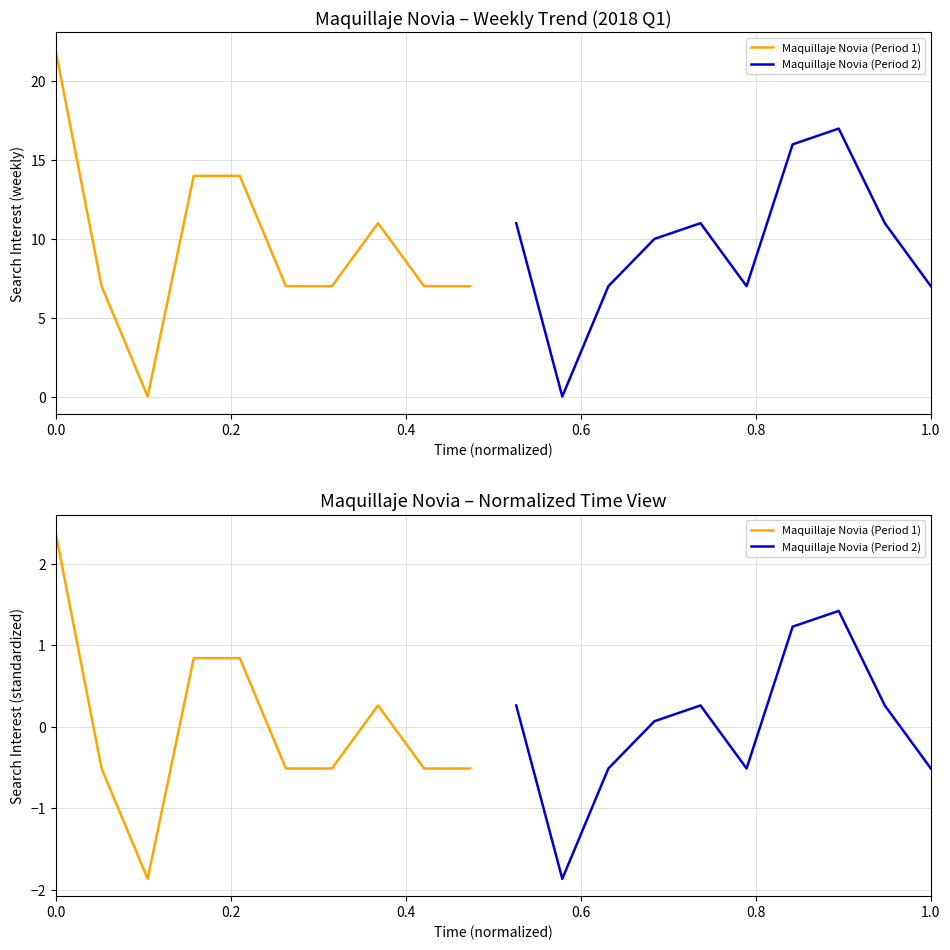

In Maquillaje Novia (Period 2), how many points are lower than both neighbors (excluding endpoints)?

2